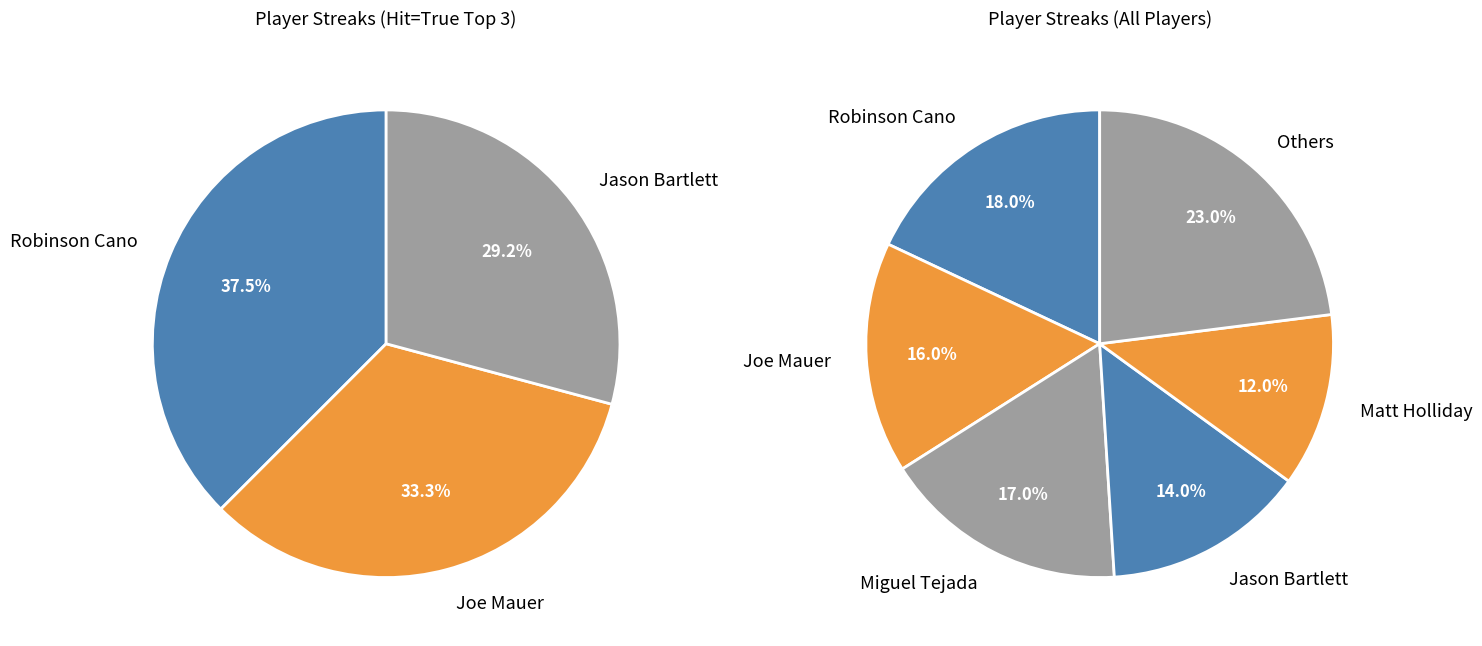

The Pablo Sandoval slice represents 8% of the pie. True or false?

False